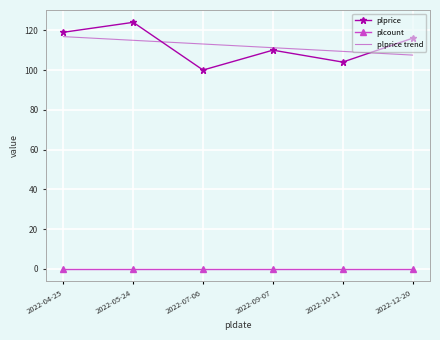

What are all the series names shown in the legend?

plprice, plcount, plprice trend